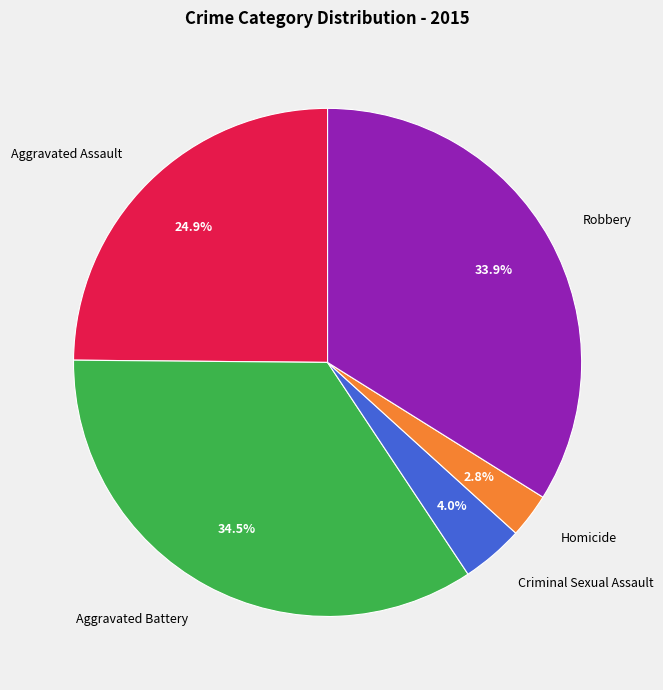

Which slice is the smallest?

Homicide